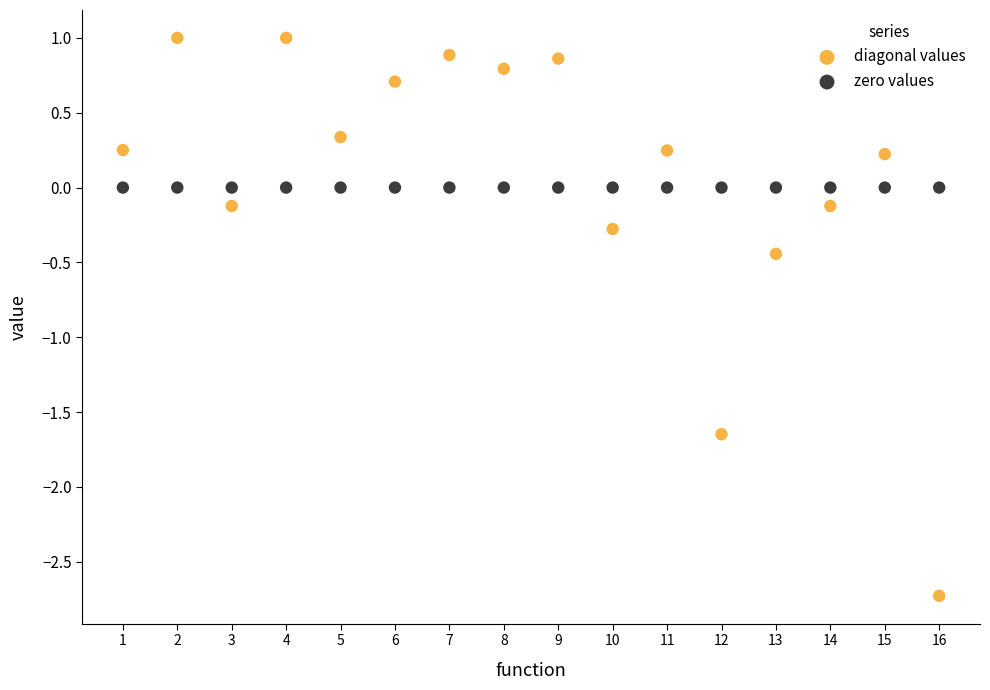

Which series reaches the minimum Y coordinate?

diagonal values